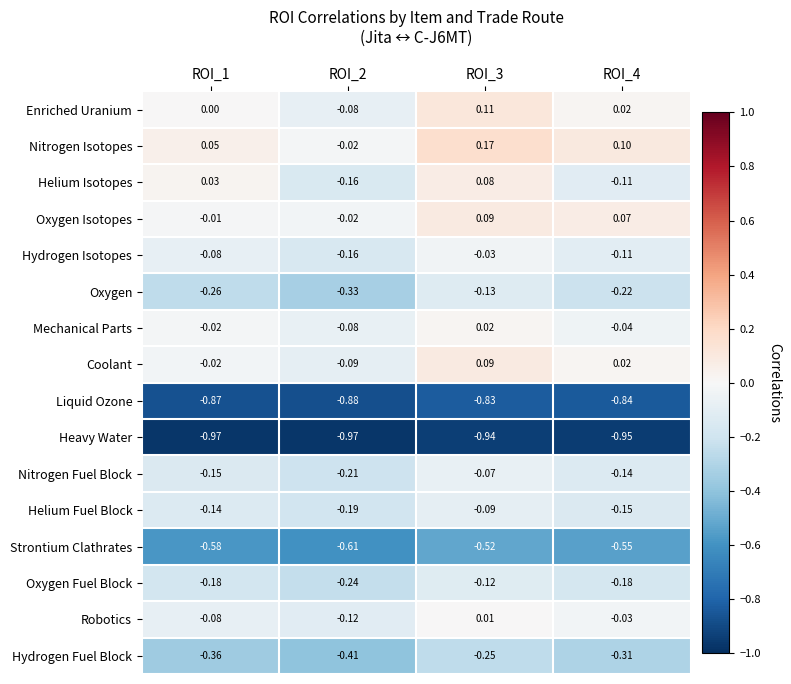

Between ROI_3 and ROI_4, which series saw the biggest shift?

Helium Isotopes